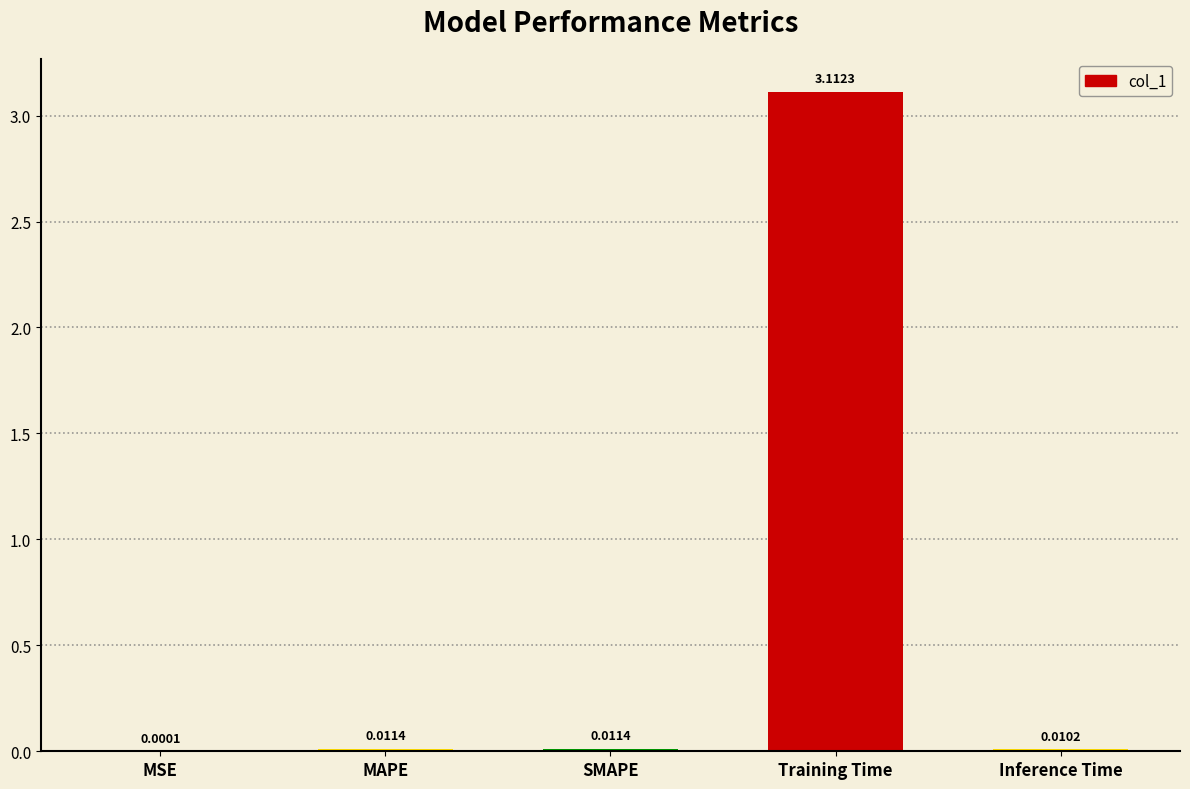

At which category does the chart reach its peak across all series?

Training Time